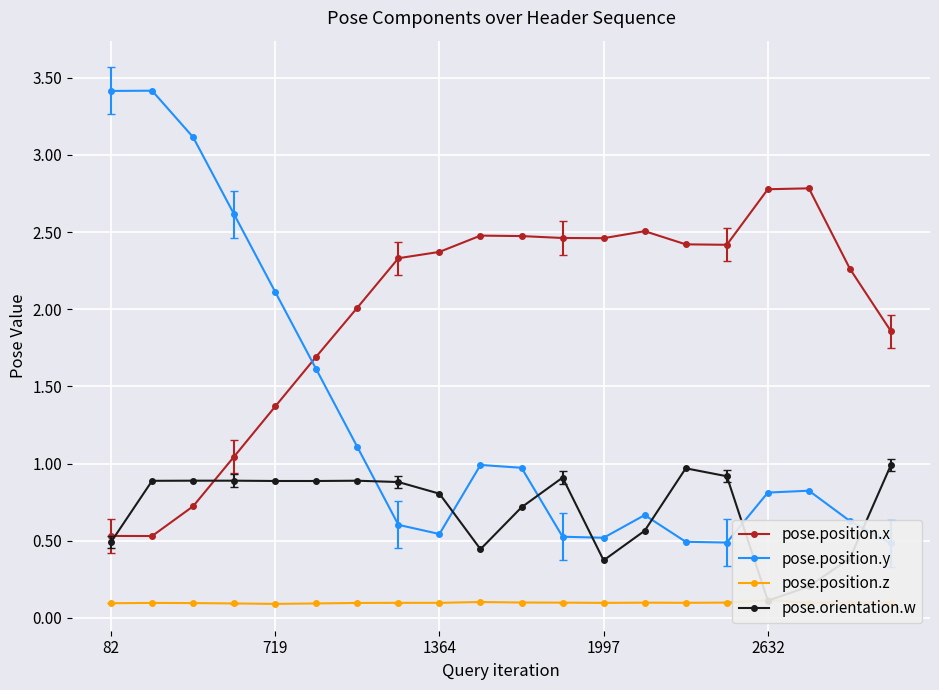

True or false: pose.position.x has more than 1 points higher than both neighbors.

True